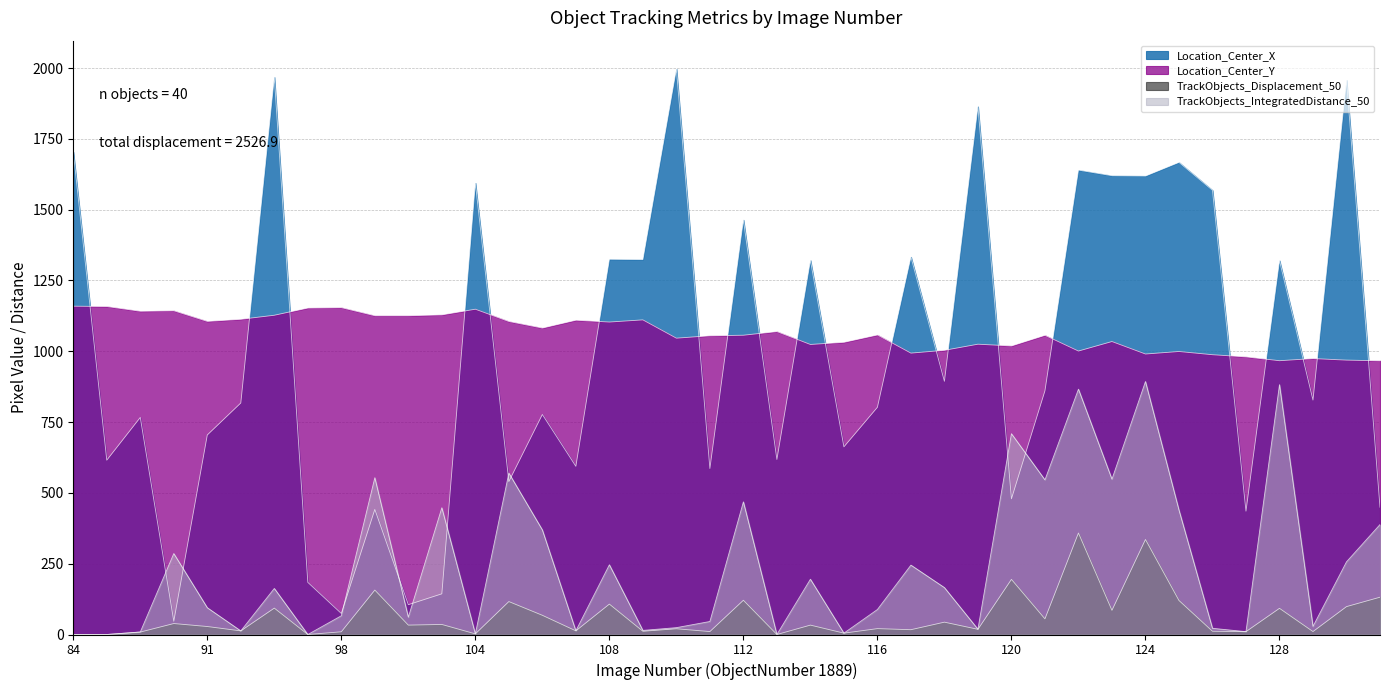

Which series has the widest spread of values?

Location_Center_X